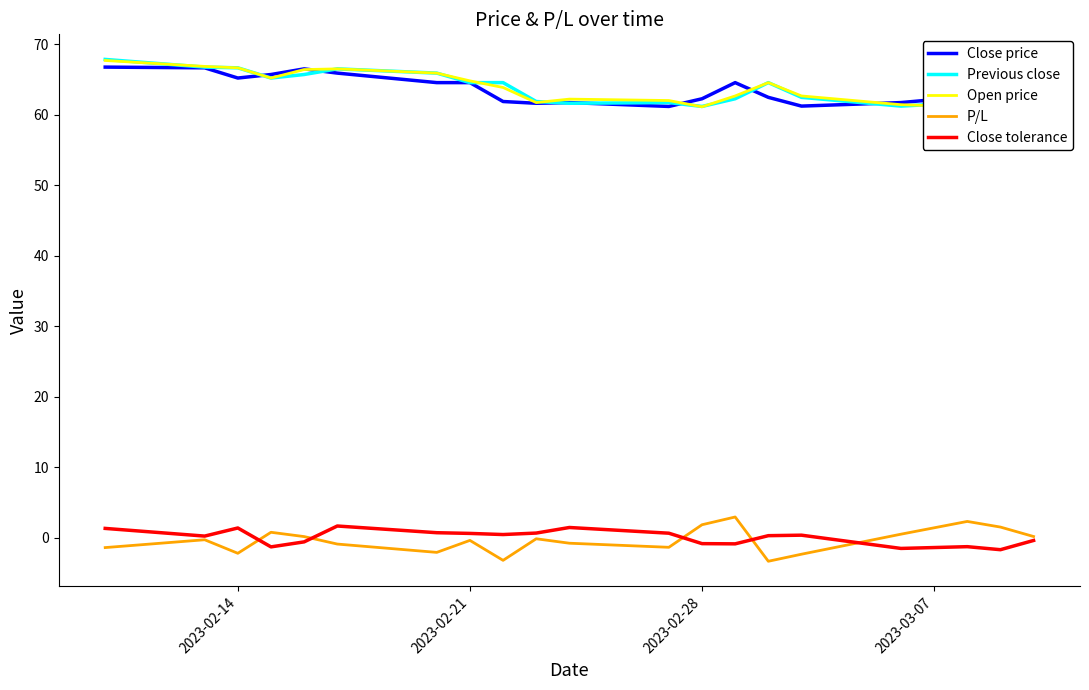

True or false: Close tolerance and Previous close cross at least once.

False